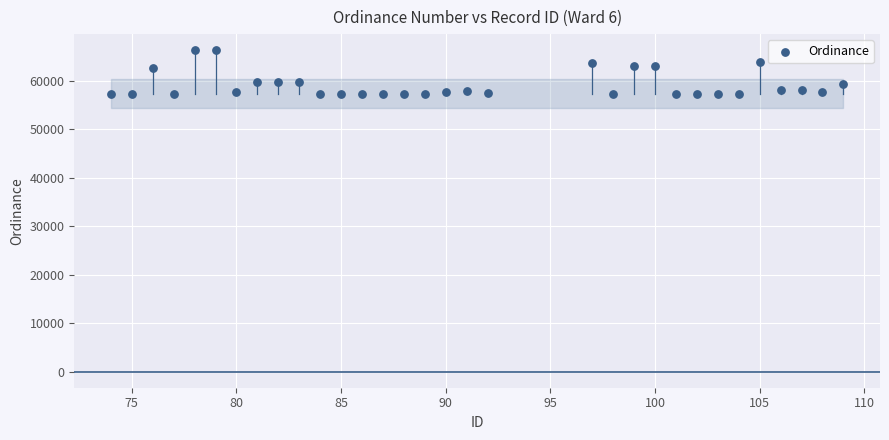

What is the range of X values (max minus min)?

35